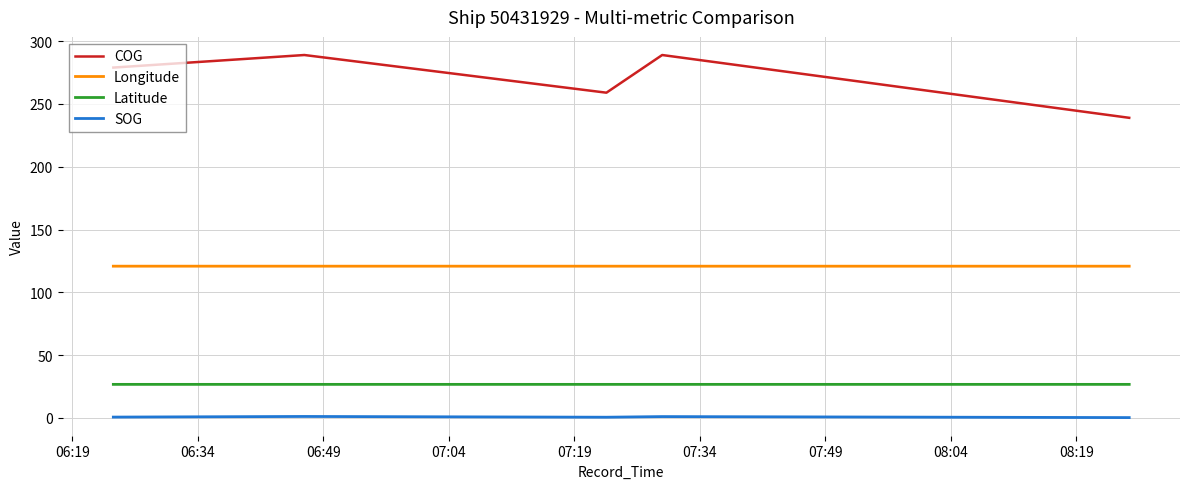

List the series in order of their peak value, lowest first.

SOG, Latitude, Longitude, COG